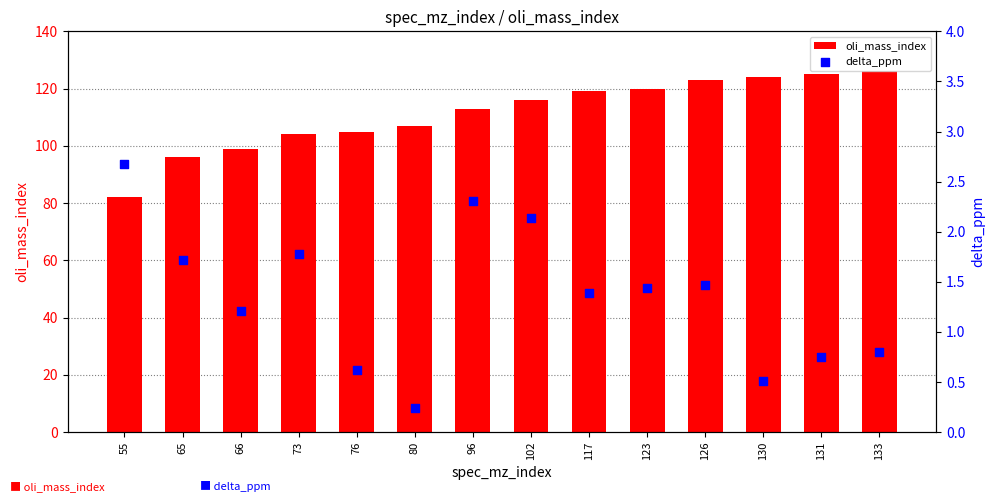

What is the total value across all series at 133?

126.8